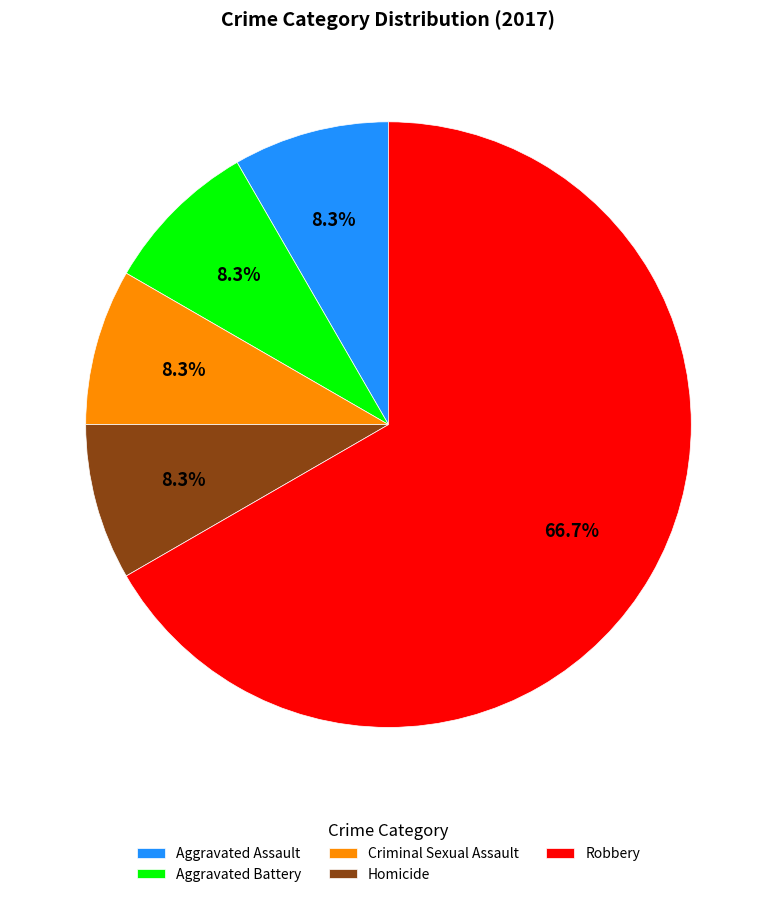

To the nearest percent, what percentage of the pie is Homicide?

8%